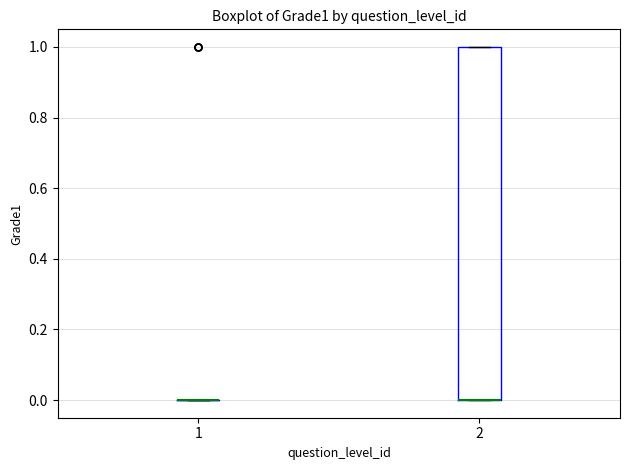

Comparing the boxes themselves (not the whiskers), which one is the tallest?

2